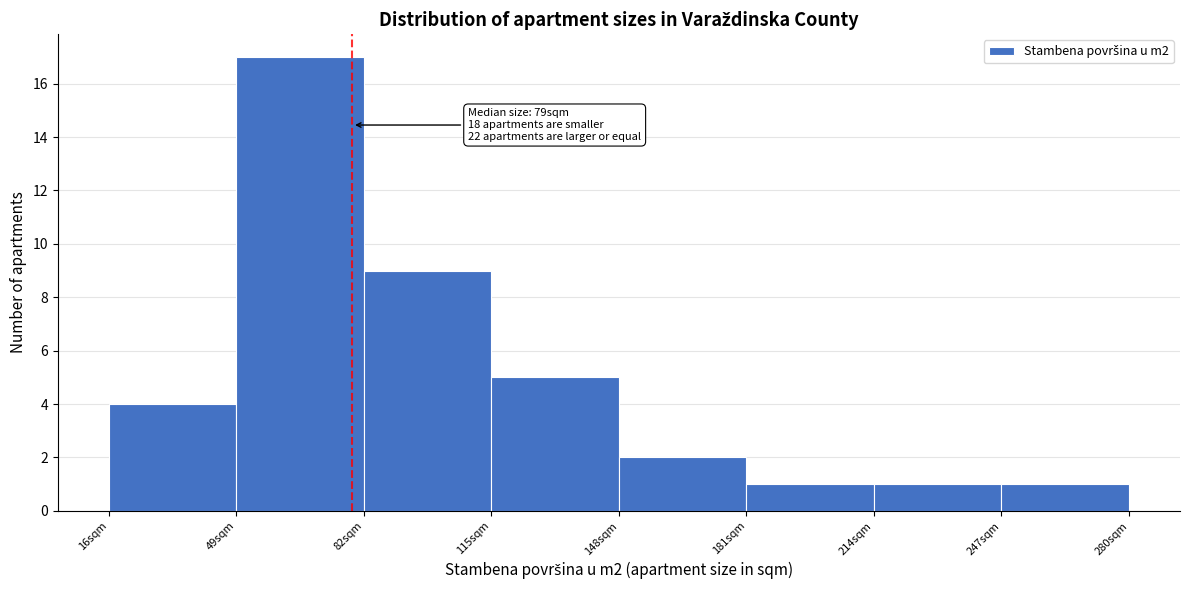

Which range on the x-axis has the tallest bar?

49 to 82